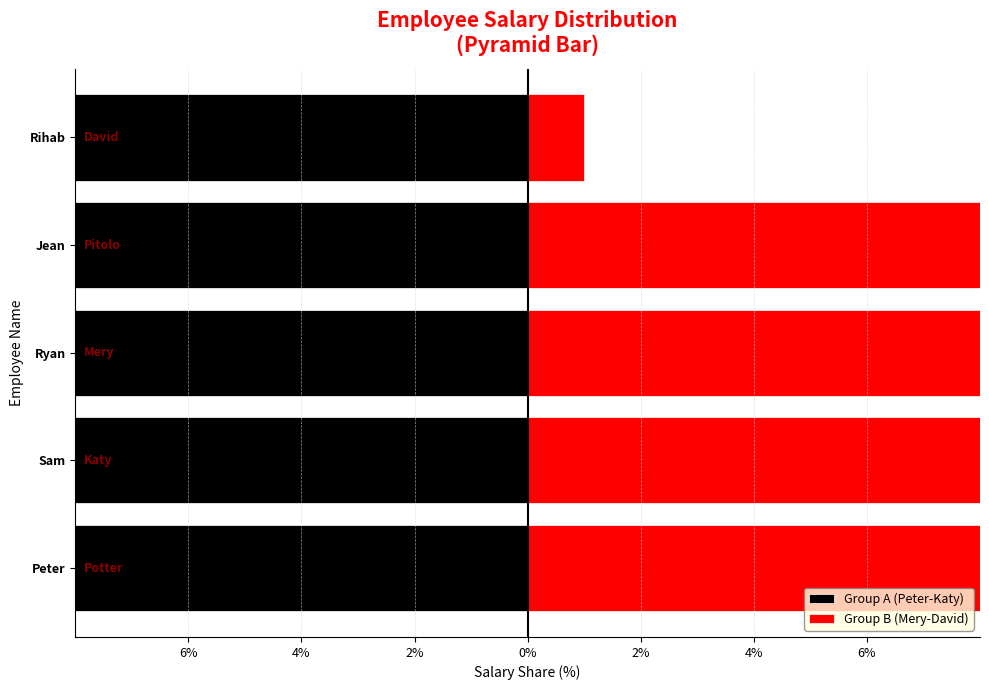

Reading left to right, list all the values displayed in this chart.

Group A (Peter-Katy): -9.7	-10.5	-8.1	-13.2	-15.3
Group B (Mery-David): 8.2	8.1	14.3	11.7	1.0